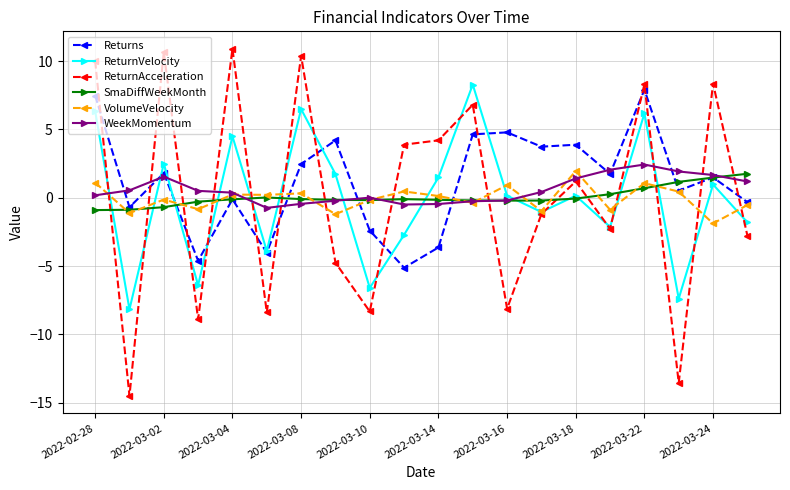

True or false: SmaDiffWeekMonth has more than 1 interior local peaks.

True